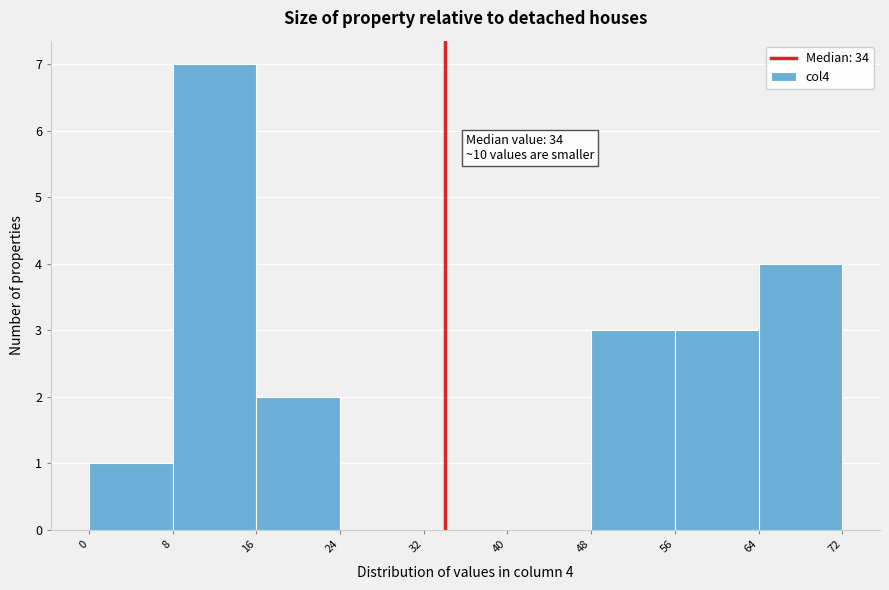

Over which range of the x-axis is the bar tallest?

8 to 16